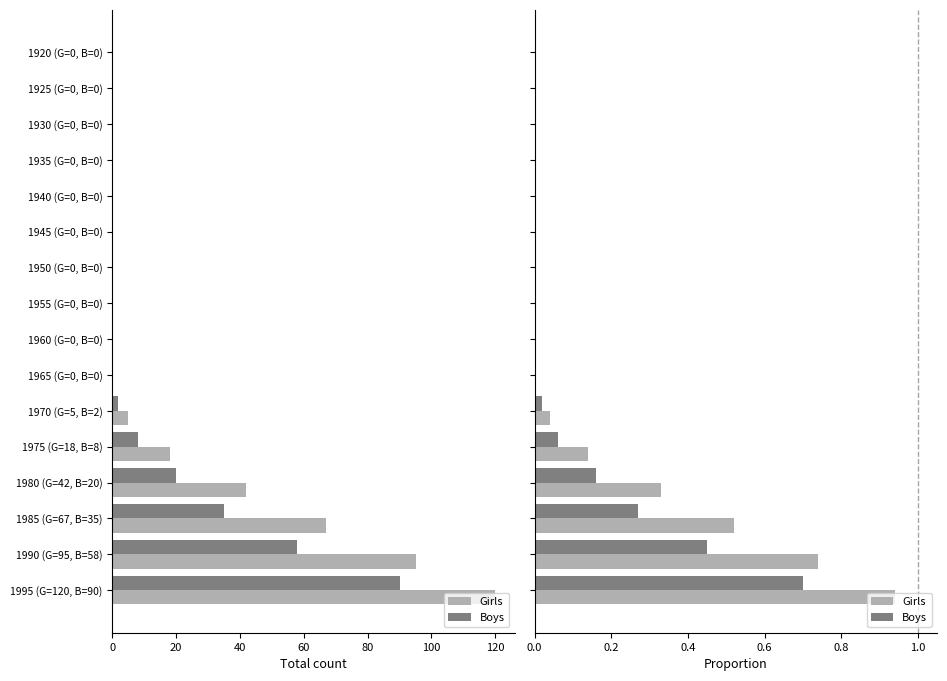

Reading left to right, what are all the values shown in this chart?

Girls: 0.0	0.0	0.0	0.0	0.0	0.0	0.0	0.0	0.0	0.0	0.0	0.1	0.3	0.5	0.7	0.9
Boys: 0.0	0.0	0.0	0.0	0.0	0.0	0.0	0.0	0.0	0.0	0.0	0.1	0.2	0.3	0.5	0.7